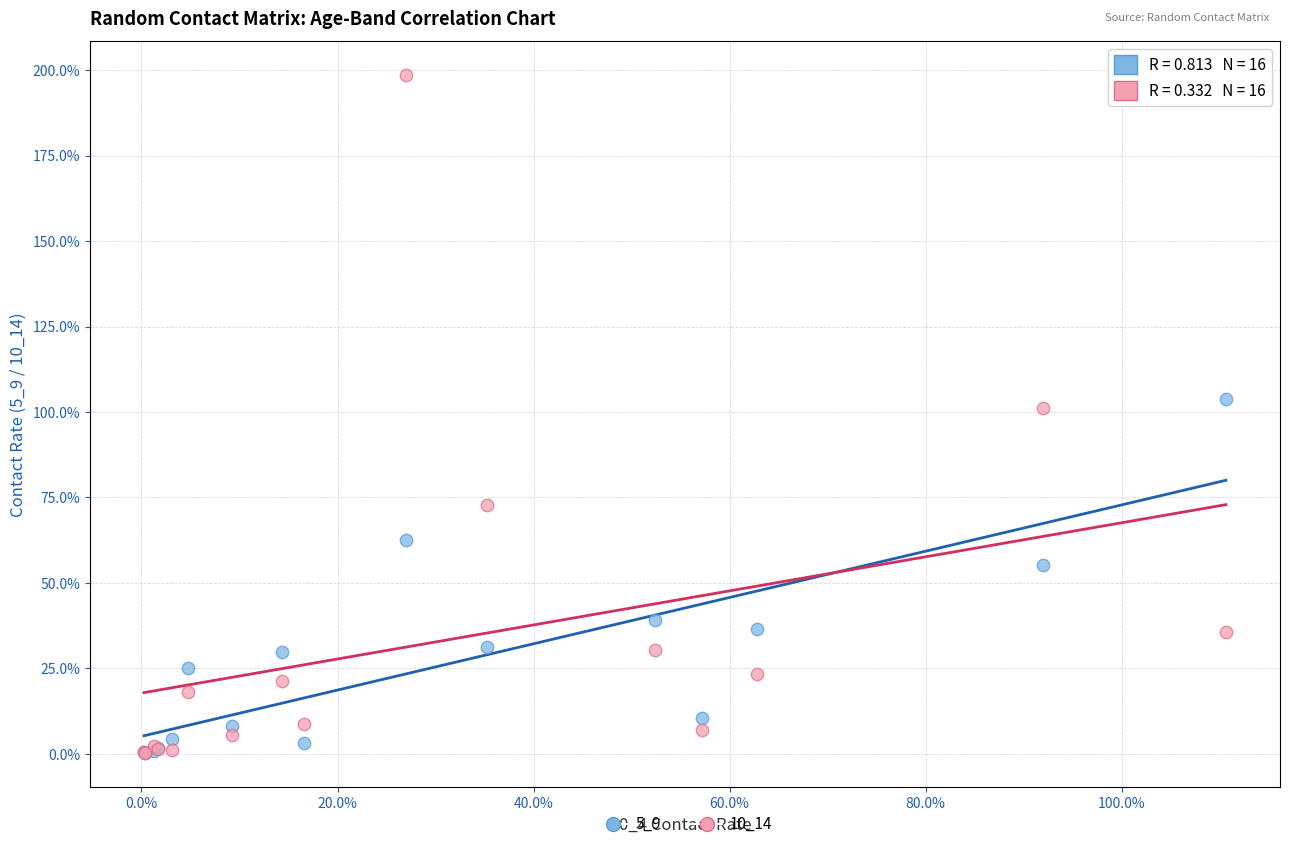

What are all the series names shown in the legend?

5_9, 10_14